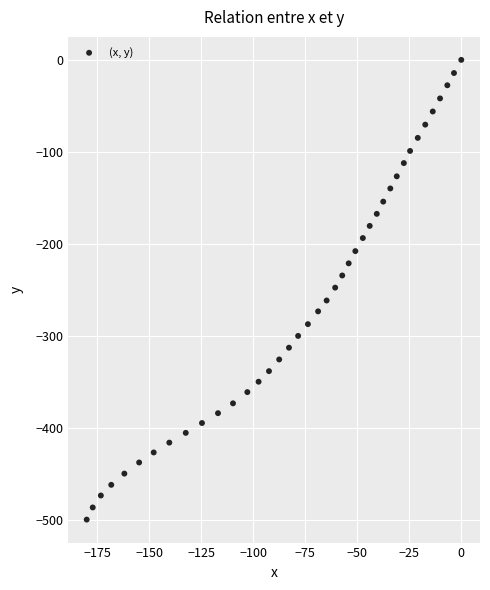

What is the range of Y values (max minus min)?

499.8